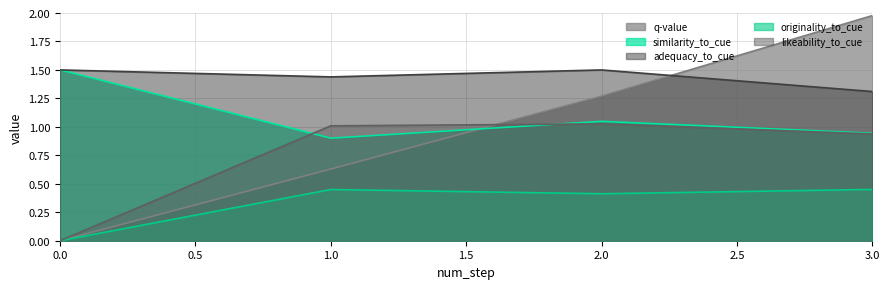

At which category is the sum across all series the highest?

3.0